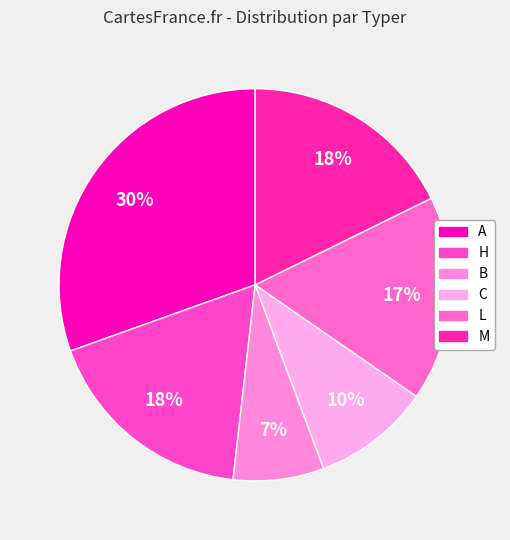

Which slice is the largest?

A